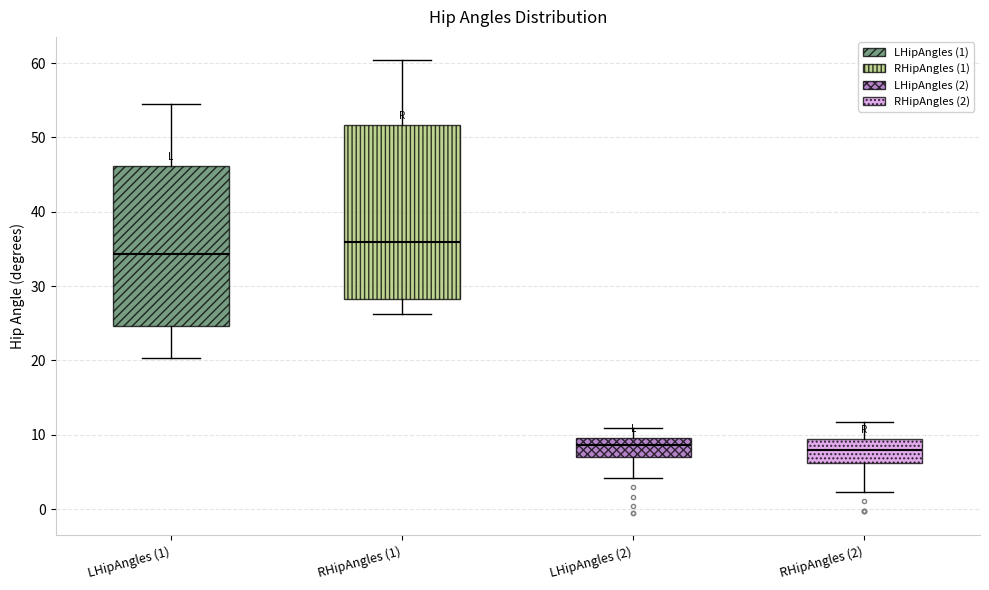

Reading left to right, read every box against the y-axis: the position of its median line, the range the box covers, and the ends of its whiskers. The values are not printed on the chart, so give them approximately, as read against the axis.

LHipAngles (1): median 34, box 25 to 46, whiskers 20 to 55
RHipAngles (1): median 36, box 28 to 52, whiskers 26 to 60
LHipAngles (2): median 9, box 7 to 10, whiskers 4 to 11
RHipAngles (2): median 8, box 6 to 9, whiskers 2 to 12